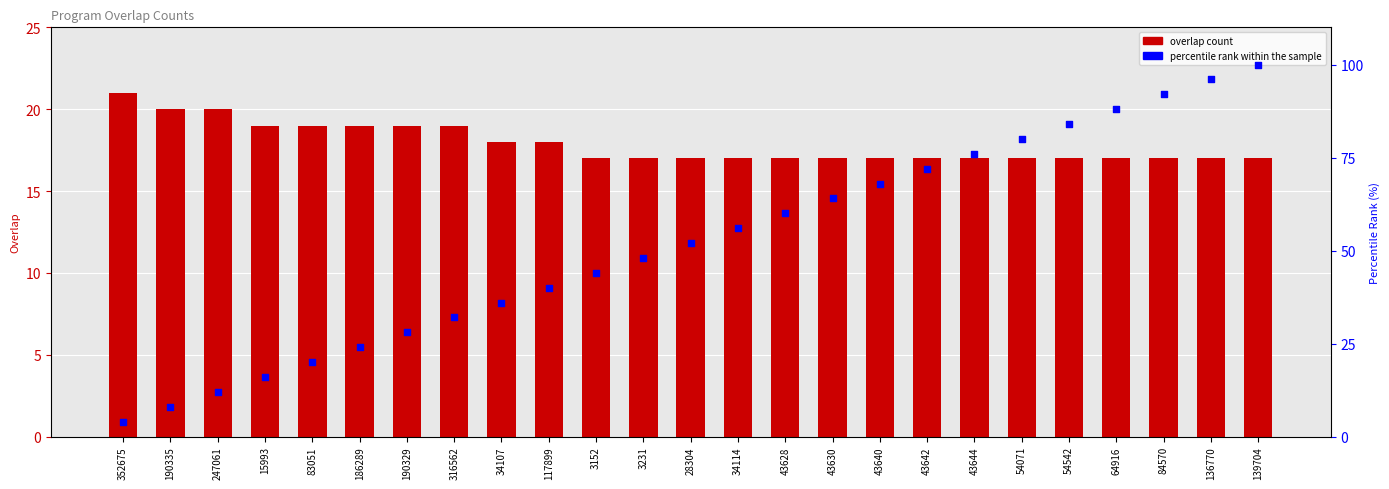

Which series reaches the maximum Y coordinate?

percentile rank within the sample